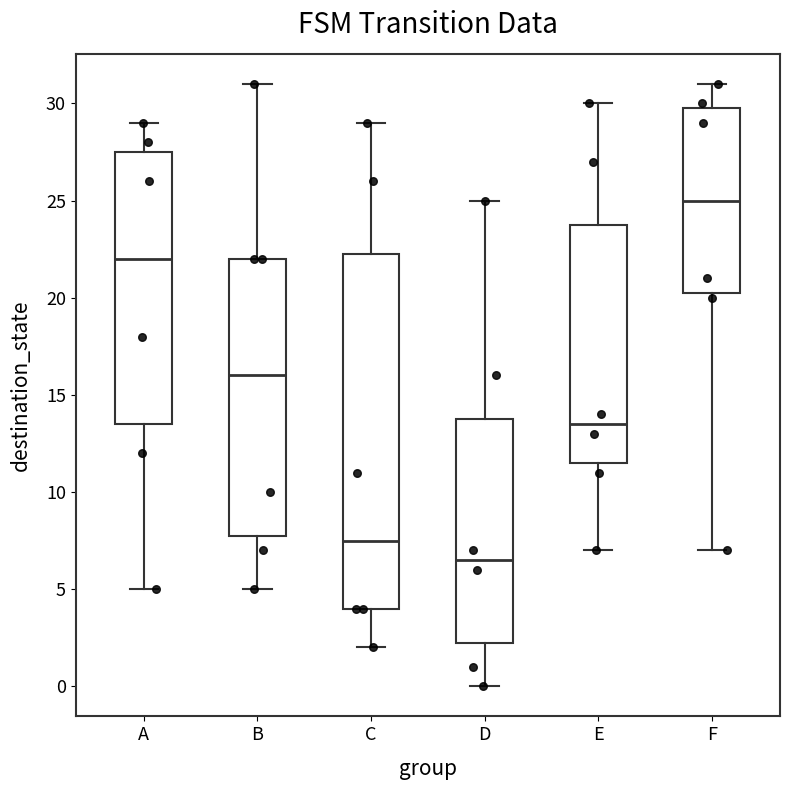

Which box's median line is the highest?

F